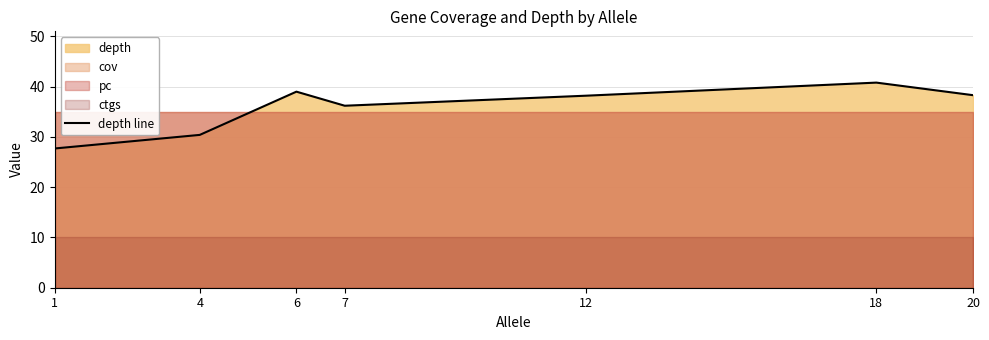

Does the chart have visible grid lines?

Yes